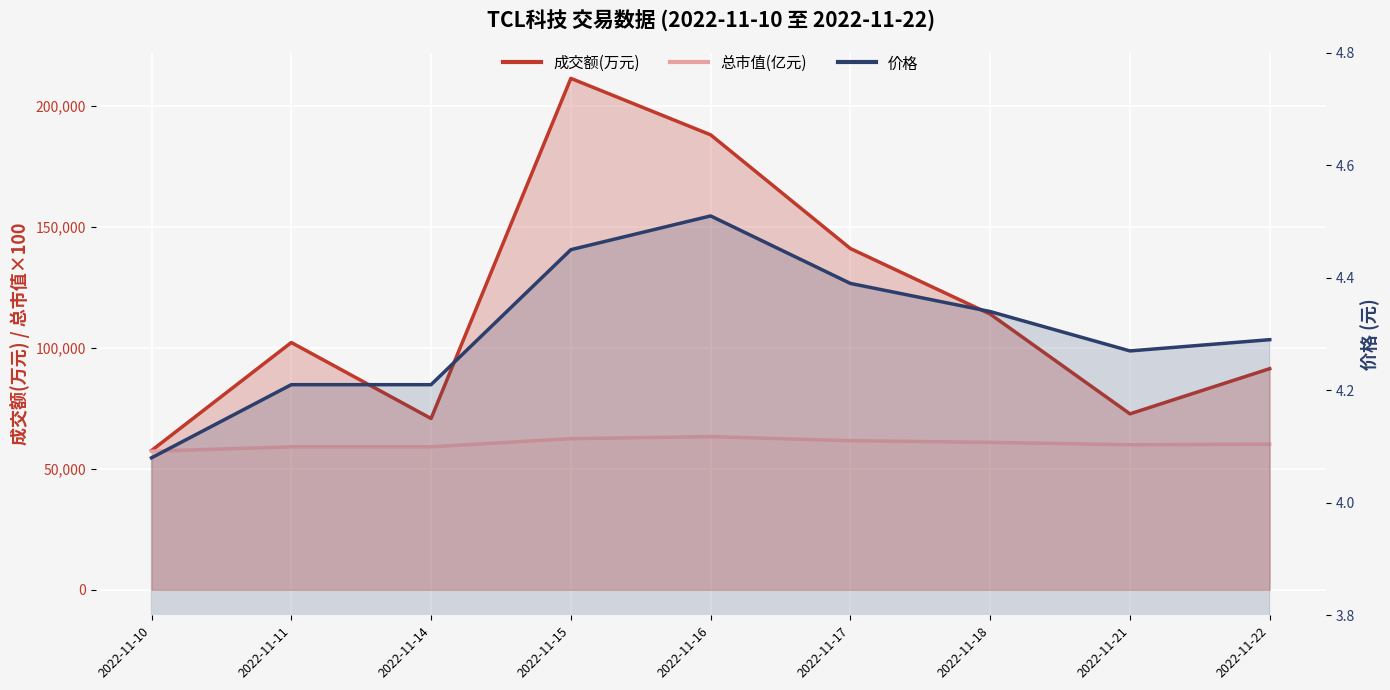

What is the total value across all series at 2022-11-18?

174805.3